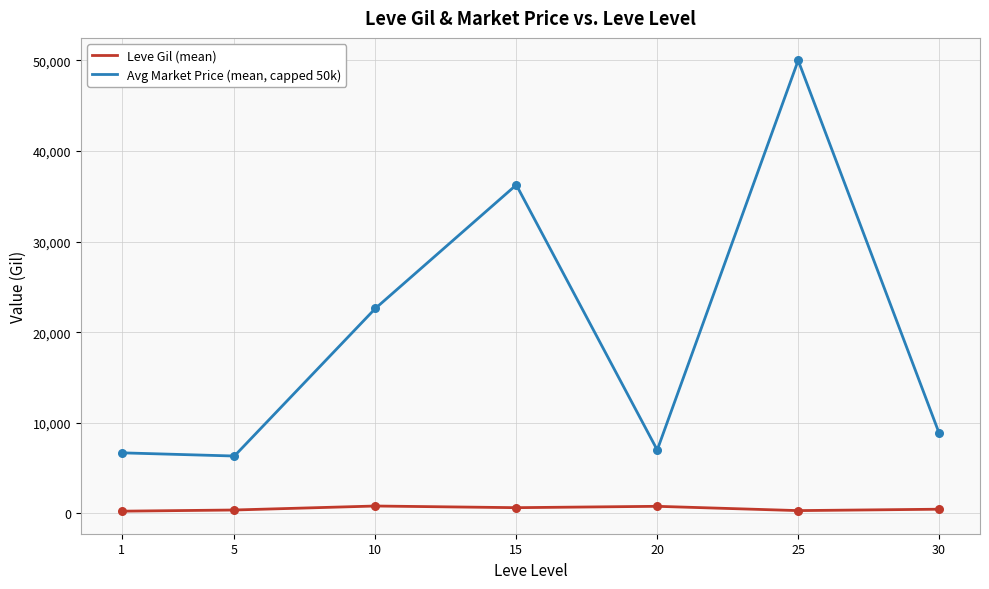

Which series has the largest range (max minus min)?

Avg Market Price (mean, capped 50k)